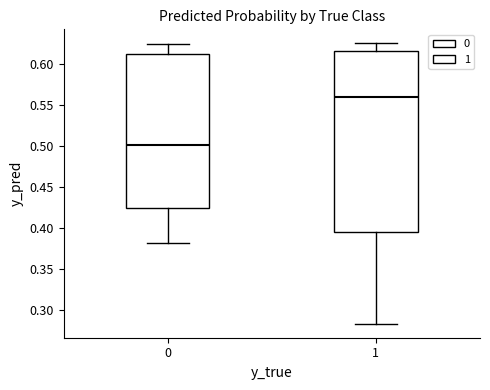

Which box is the tallest, from its lower edge to its upper edge?

1